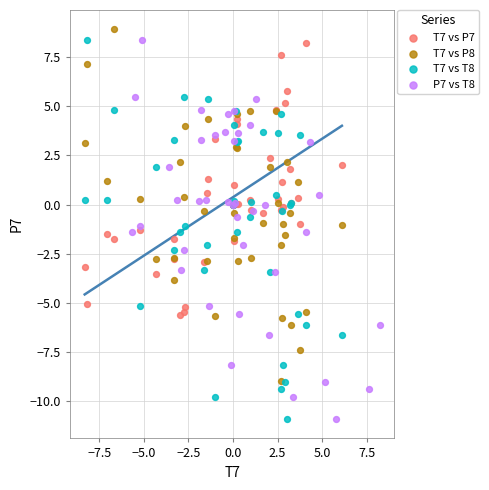

What are all the series names shown in the legend?

T7 vs P7, T7 vs P8, T7 vs T8, P7 vs T8